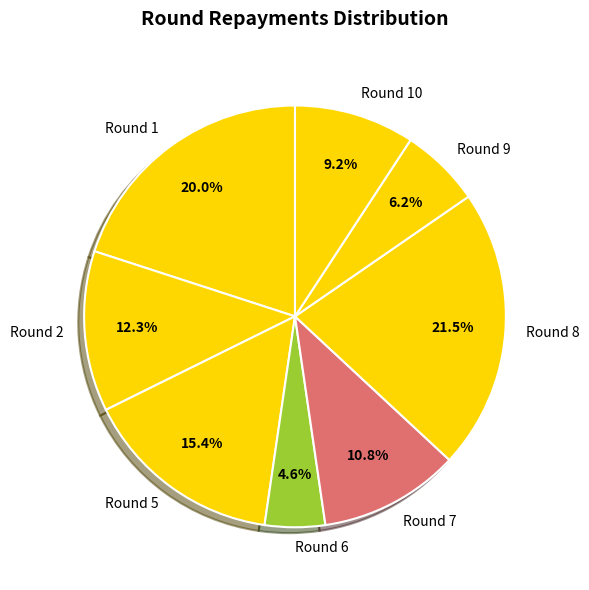

To the nearest percent, what is the average slice percentage?

12%